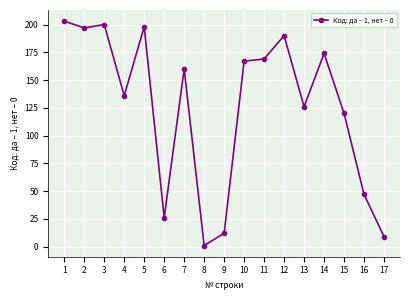

True or false: there are more than 2 points higher than both neighbors.

True